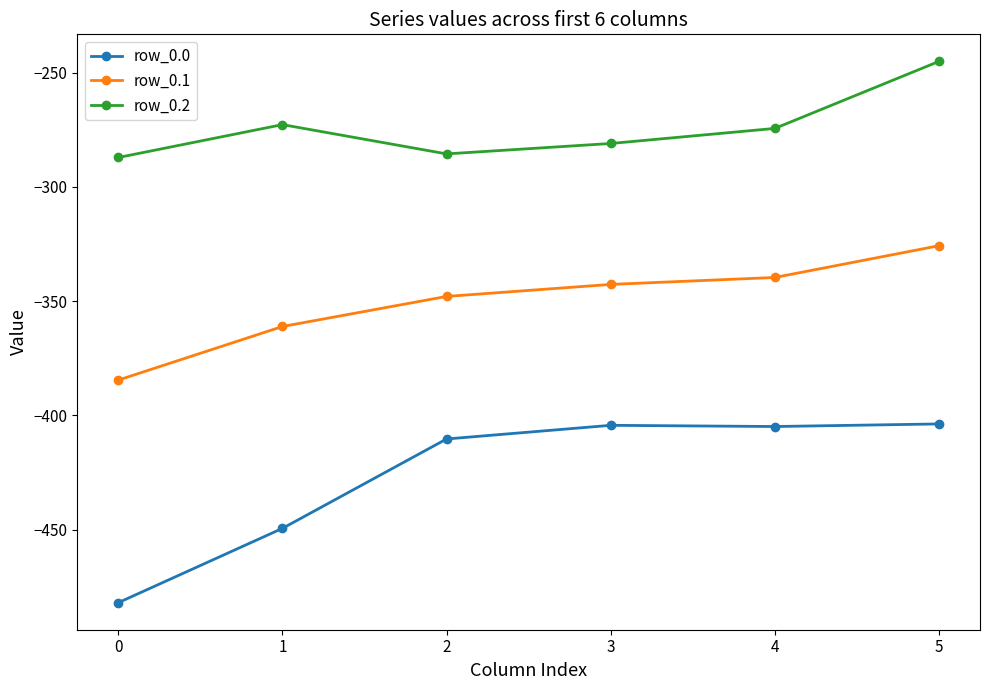

True or false: row_0.0 and row_0.1 intersect in this chart.

False